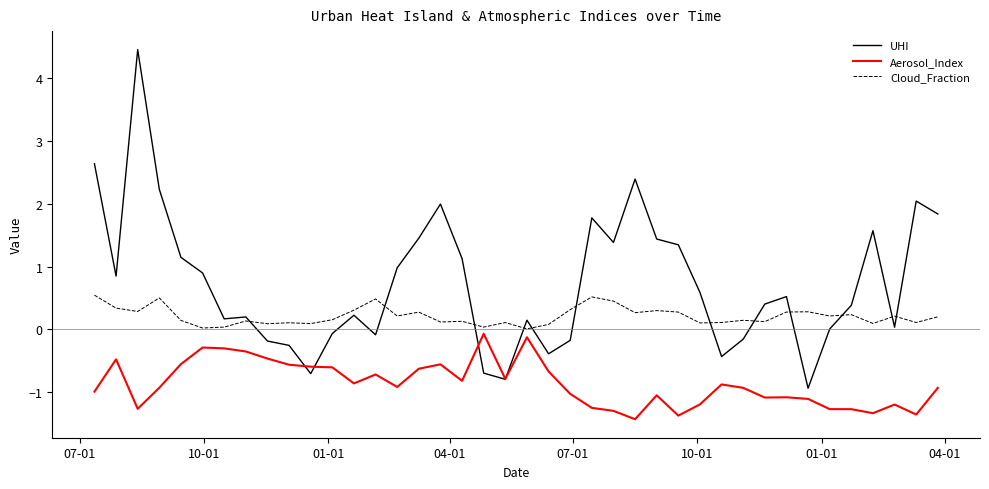

Rank the series by their average value, from lowest to highest.

Aerosol_Index, Cloud_Fraction, UHI